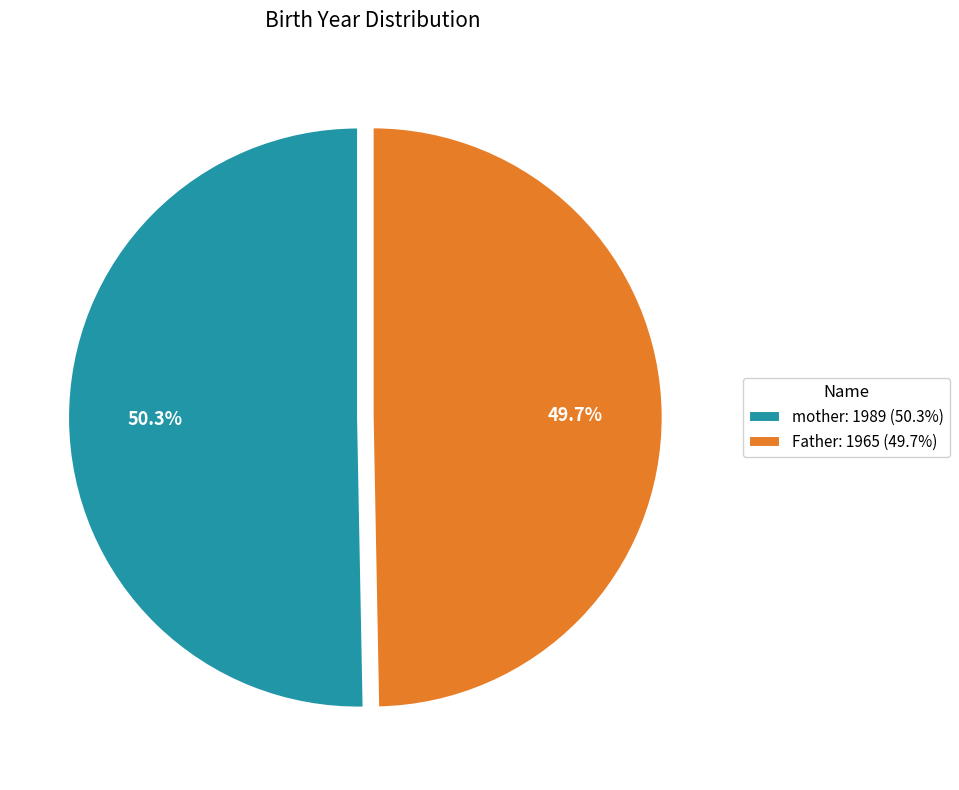

Rank the categories by value from lowest to highest.

Father, mother